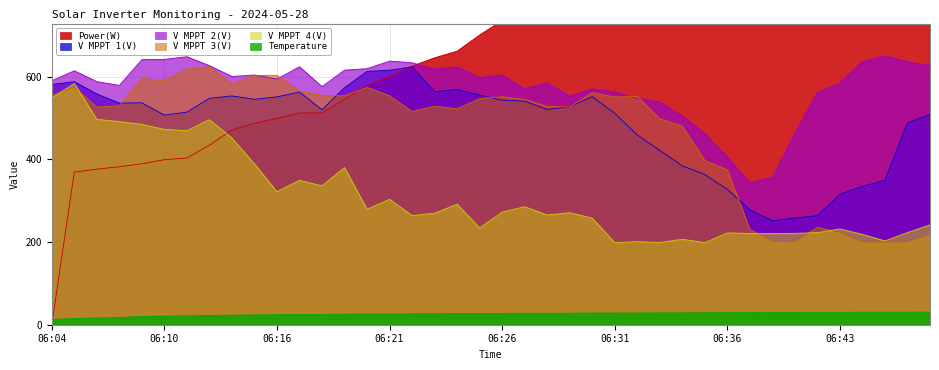

The value of V MPPT 4(V) at 06:18 is 109.4. True or false?

False